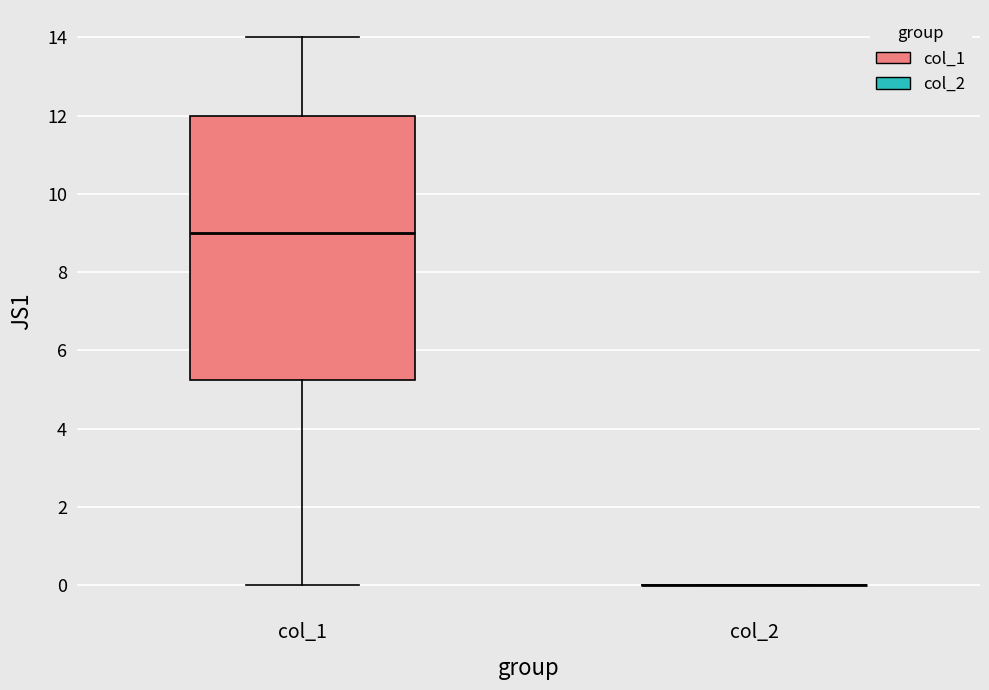

Which box is the tallest, from its lower edge to its upper edge?

col_1